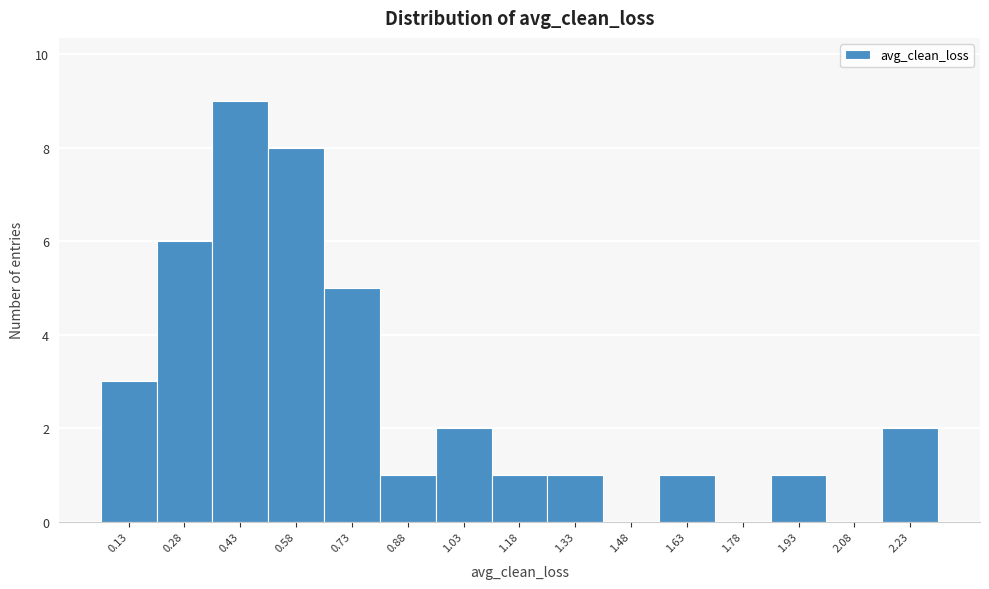

Reading left to right, transcribe all the data shown in this chart.

0.13=3	0.28=6	0.43=9	0.58=8	0.73=5	0.88=1	1.03=2	1.18=1	1.33=1	1.48=0	1.63=1	1.78=0	1.93=1	2.08=0	2.23=2